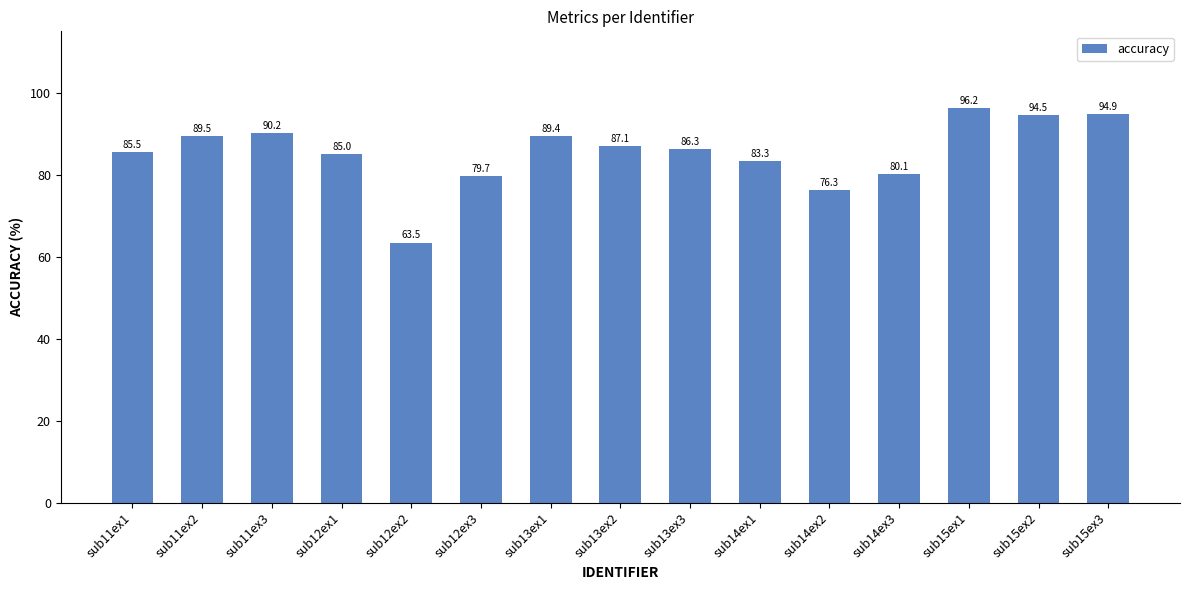

How many values exceed 86?

8